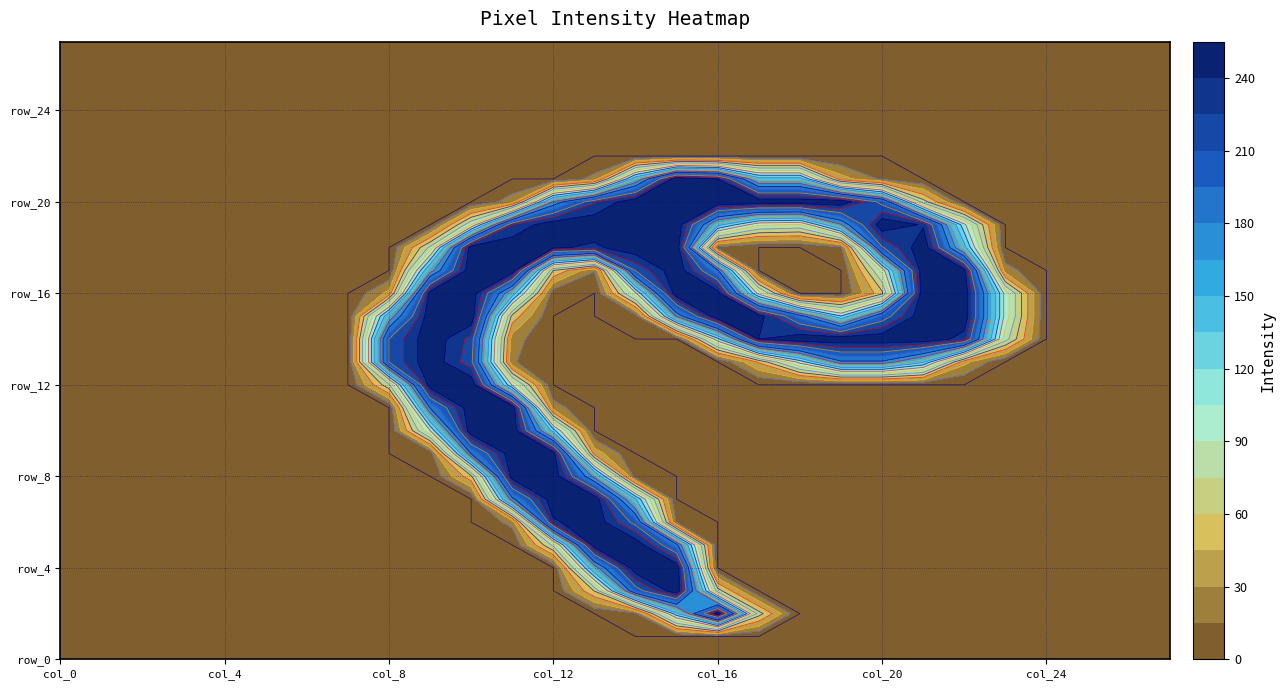

Where is row_27 nearest to the value 0?

col_0